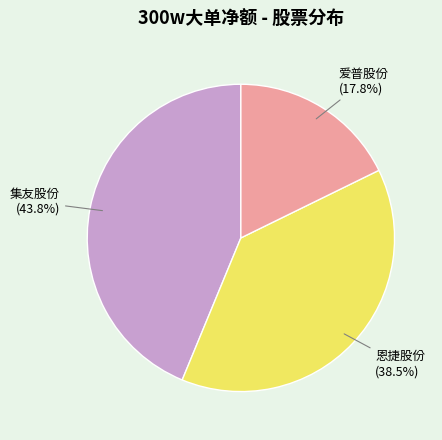

To the nearest percent, what is the average slice percentage?

33%